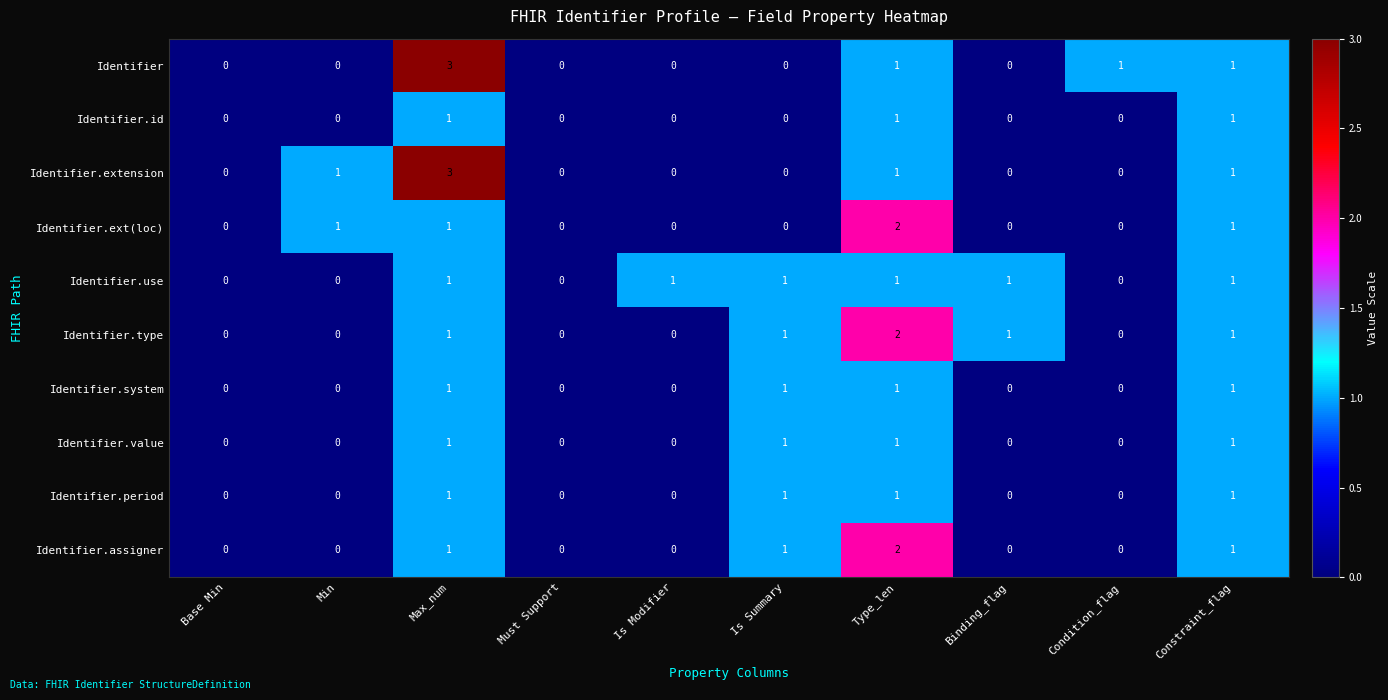

What is the total value across all series at Max_num?

14